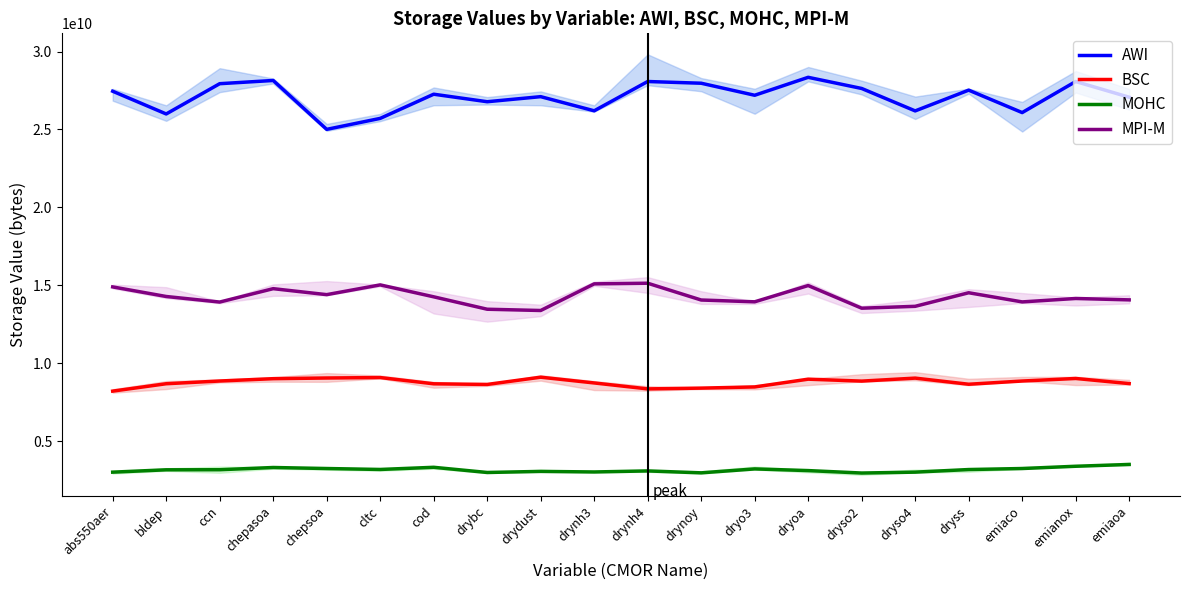

True or false: MOHC and MPI-M intersect in this chart.

False